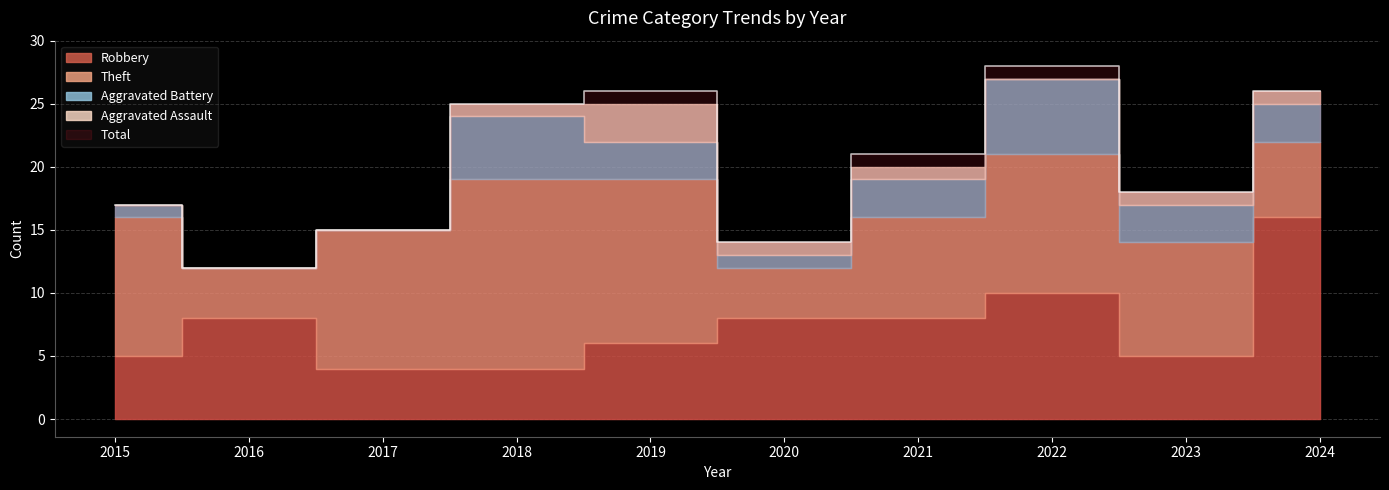

At 2024, list the series in order from largest to smallest.

Total, Robbery, Theft, Aggravated Battery, Aggravated Assault